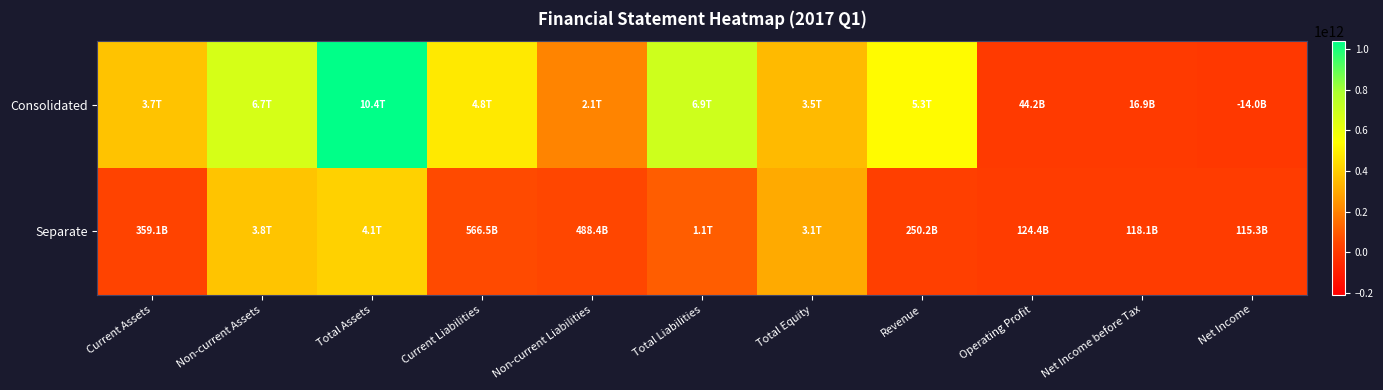

Rank the series at Non-current Liabilities from lowest to highest value.

Separate, Consolidated